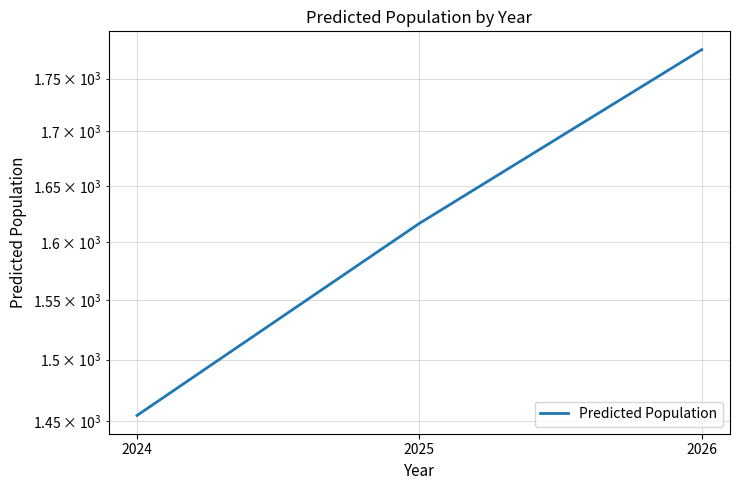

Between 2024 and 2026, which is larger?

2026